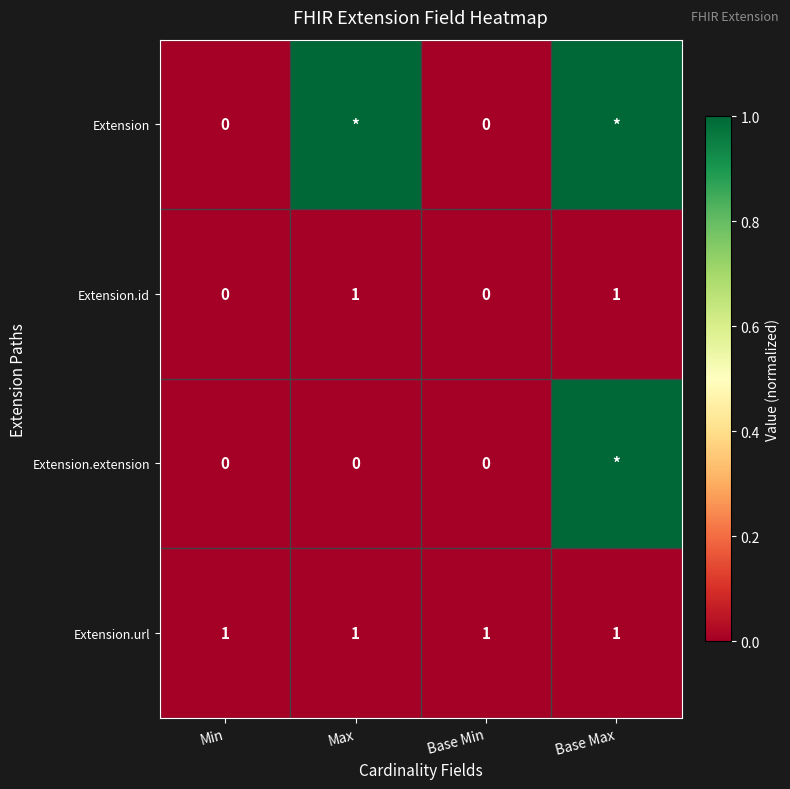

What is the sum of the Extension.url values at Base Max and Max?

2.0